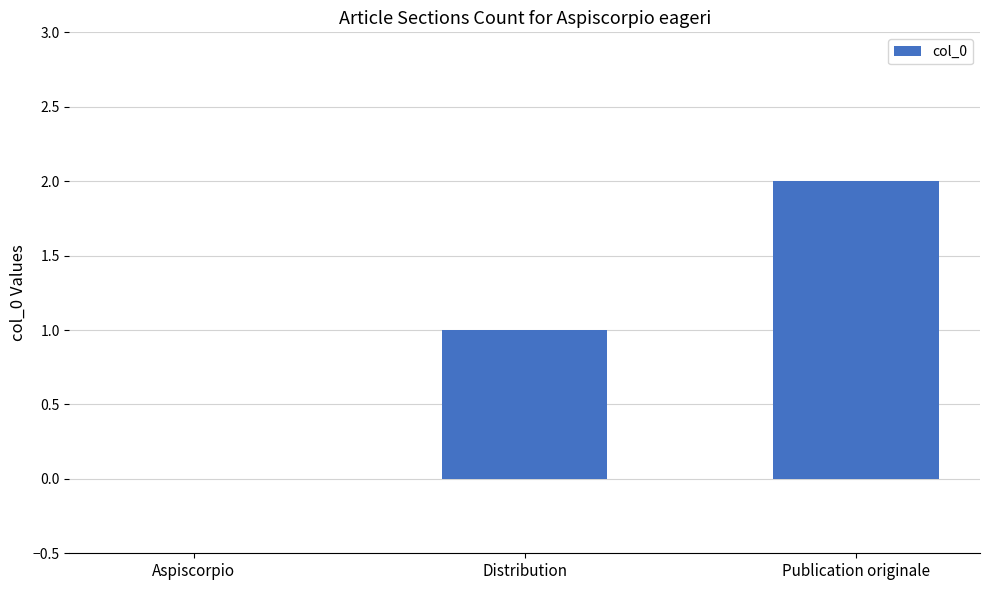

At which category does the chart reach its peak across all series?

Publication originale